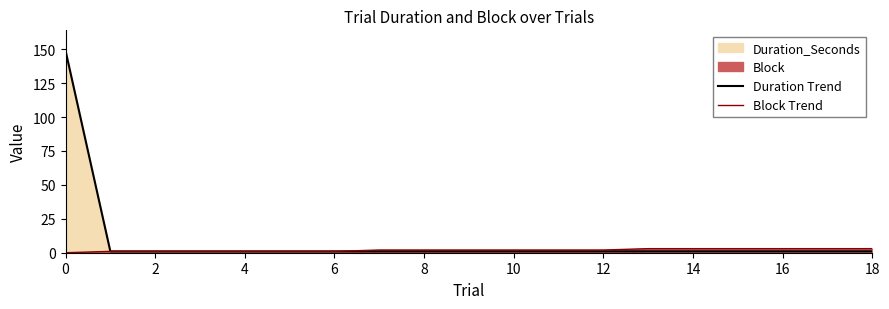

True or false: Duration Trend has more than 0 interior local peaks.

False